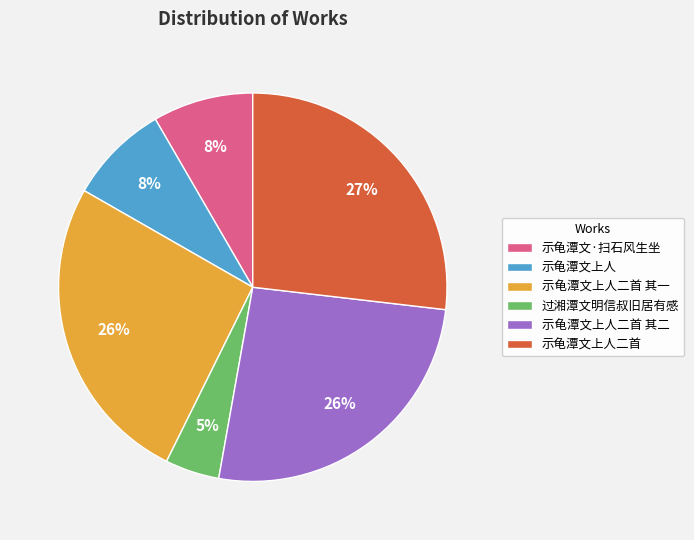

Which slice is the smallest?

过湘潭文明信叔旧居有感